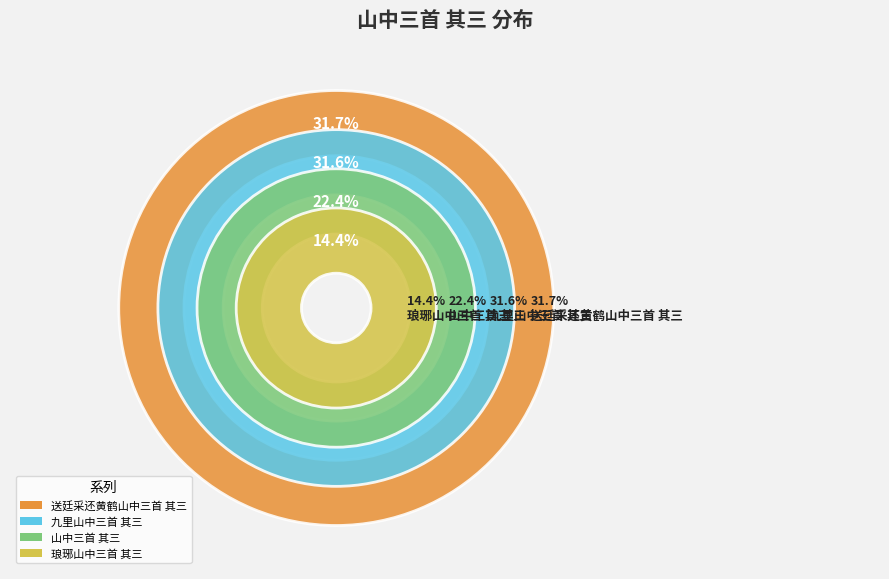

To the nearest percent, what is the combined percentage of 九里山中三首 其三 and 山中三首 其三?

54%